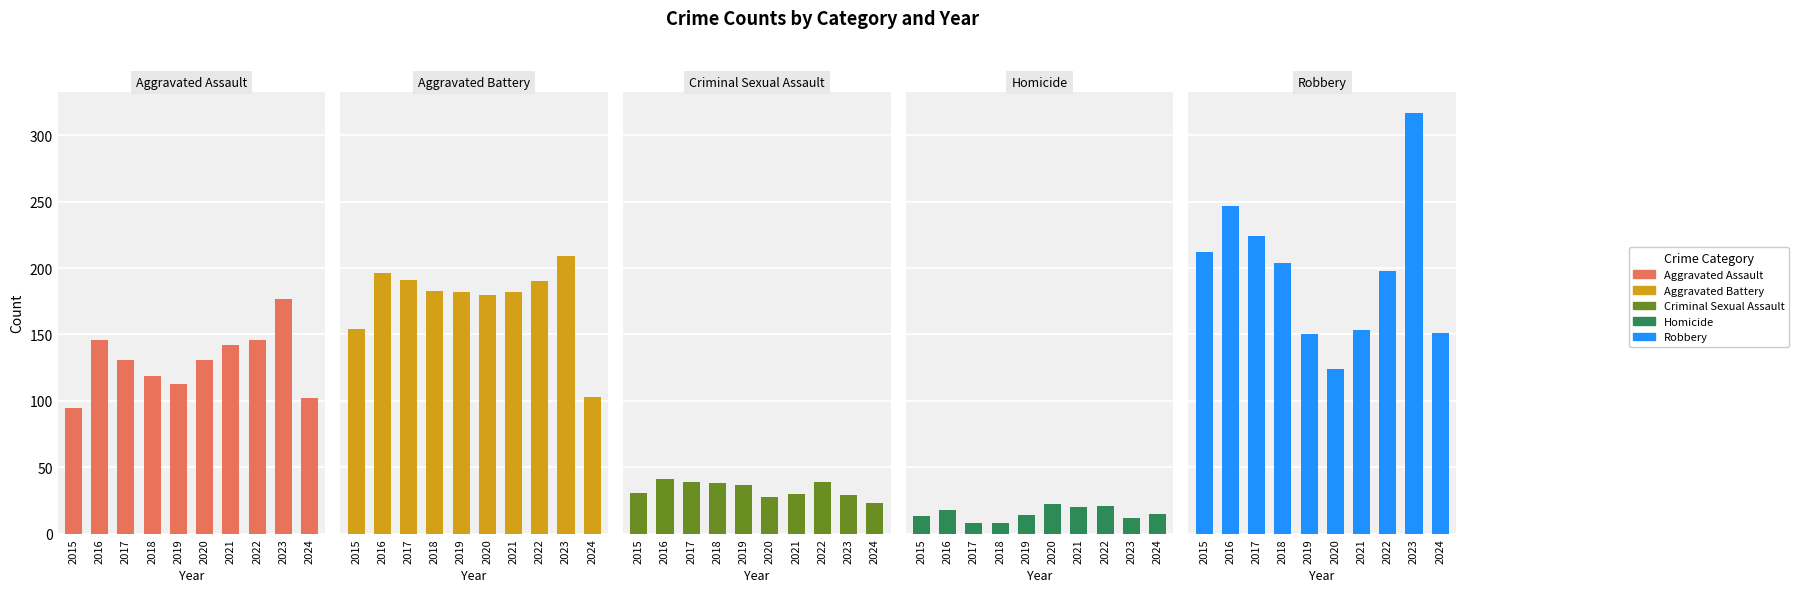

True or false: Robbery has a value of 318 at 2022.

False